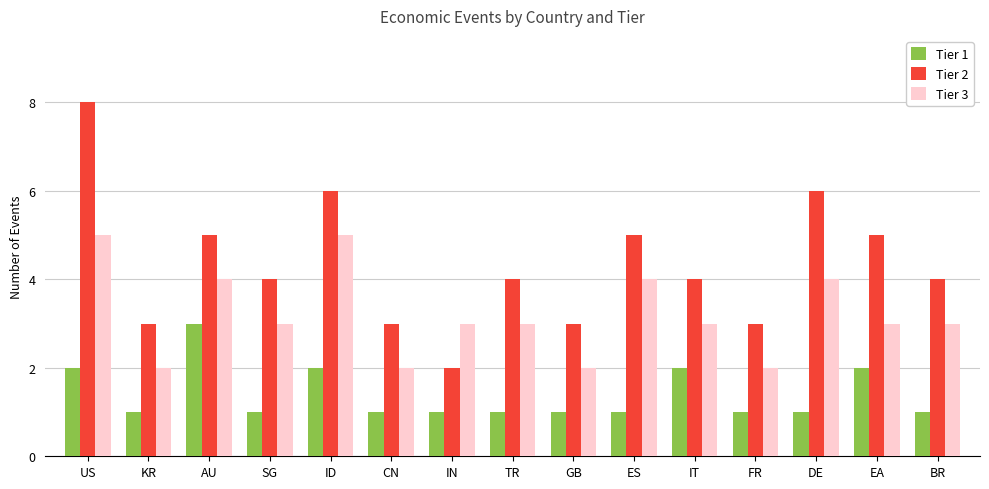

Which series has the largest total across all categories?

Tier 2